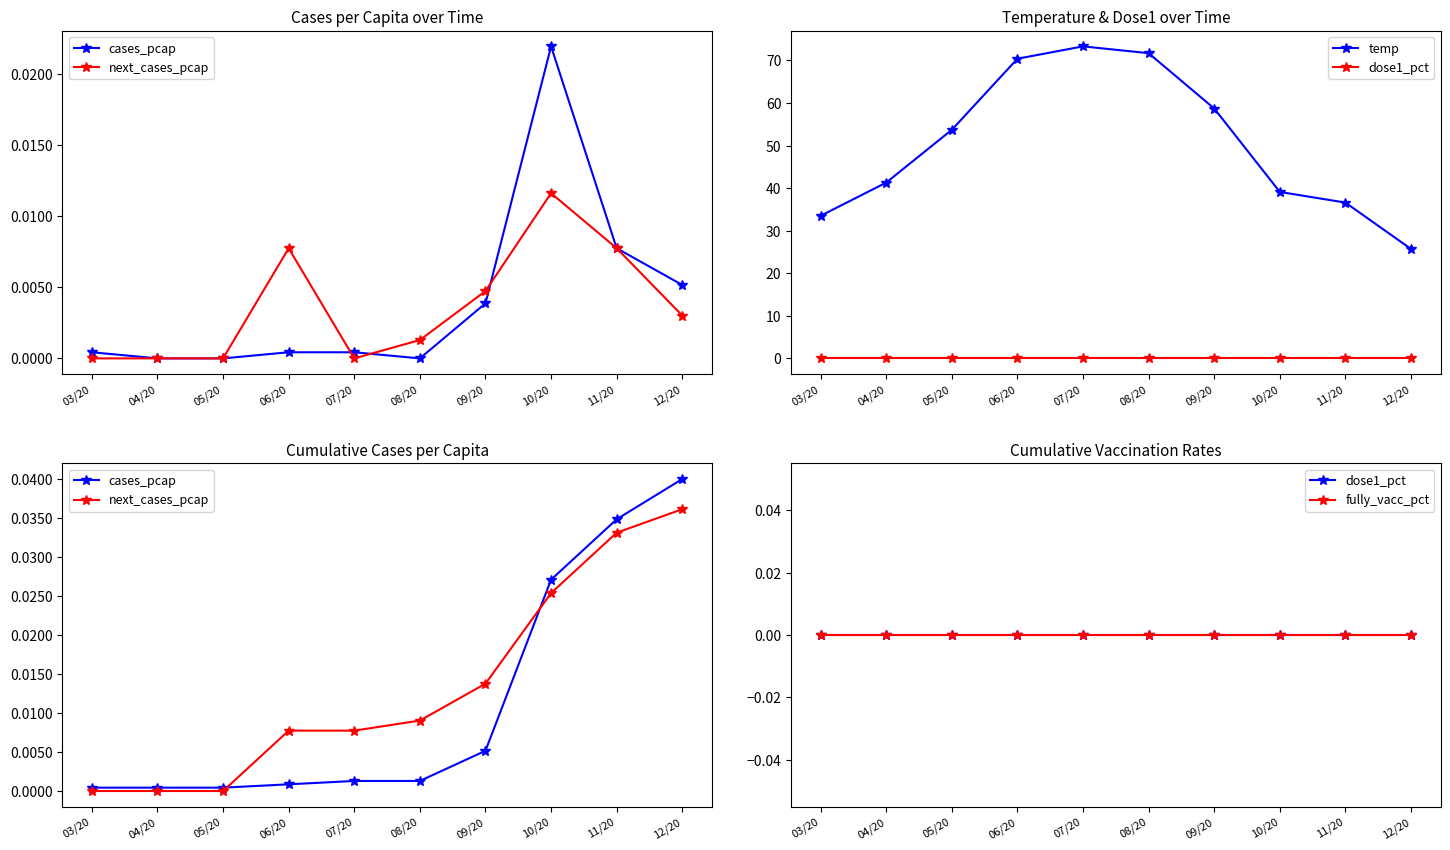

Which category has the lowest value in the fully_vacc_pct series?

03/20